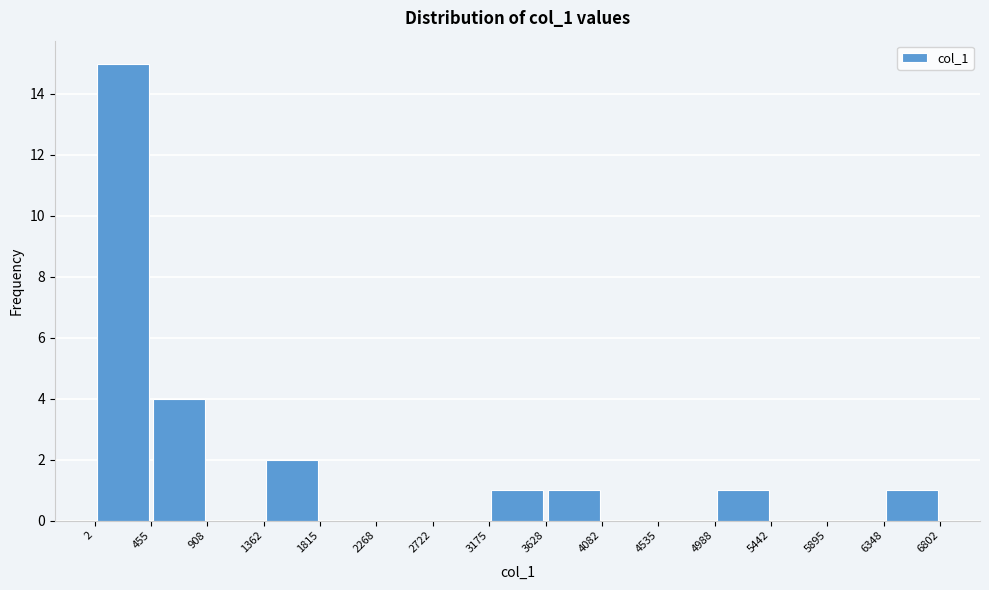

Over which range of the x-axis is the bar tallest?

2 to 455